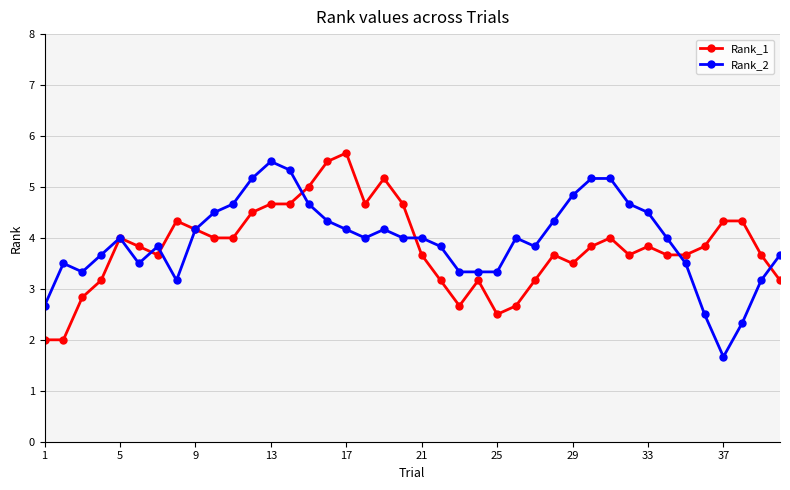

What is the value of the Rank_2 point at the 5th from the left?

4.0